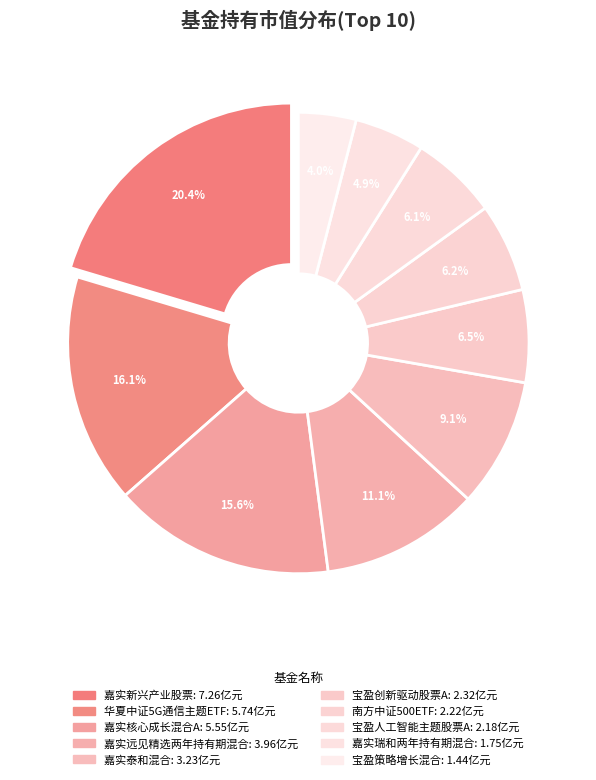

How many slices are in this pie chart?

10